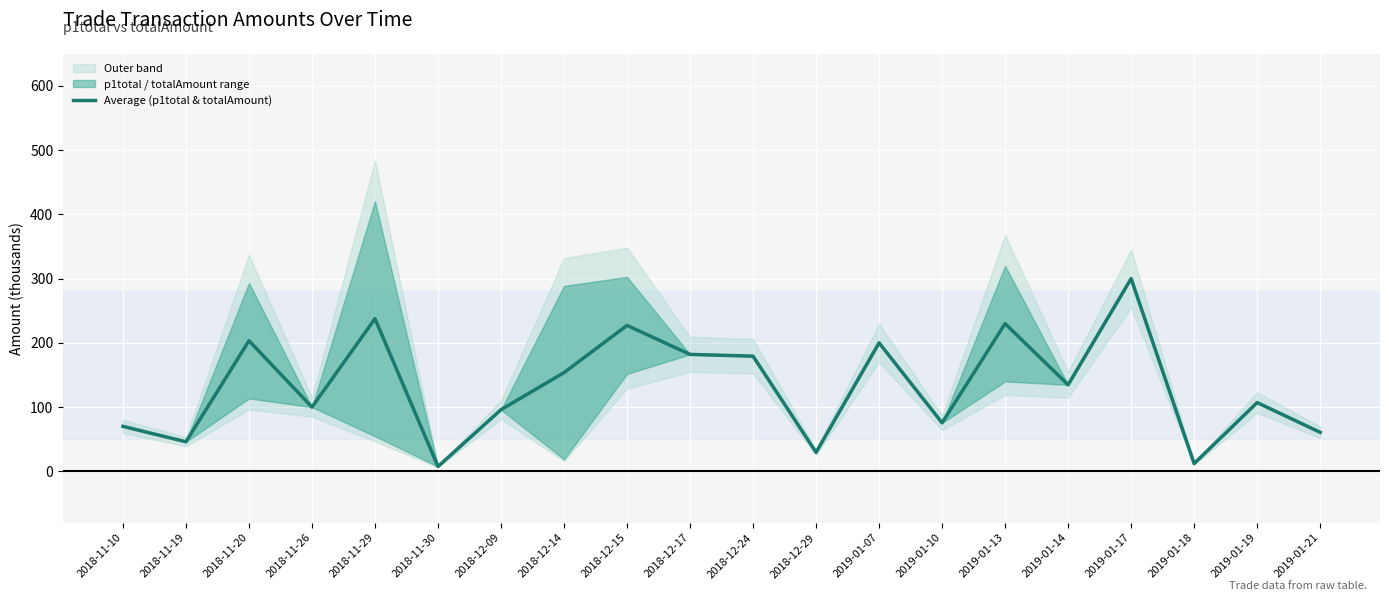

At which label is the value closest to 153?

2018-12-14